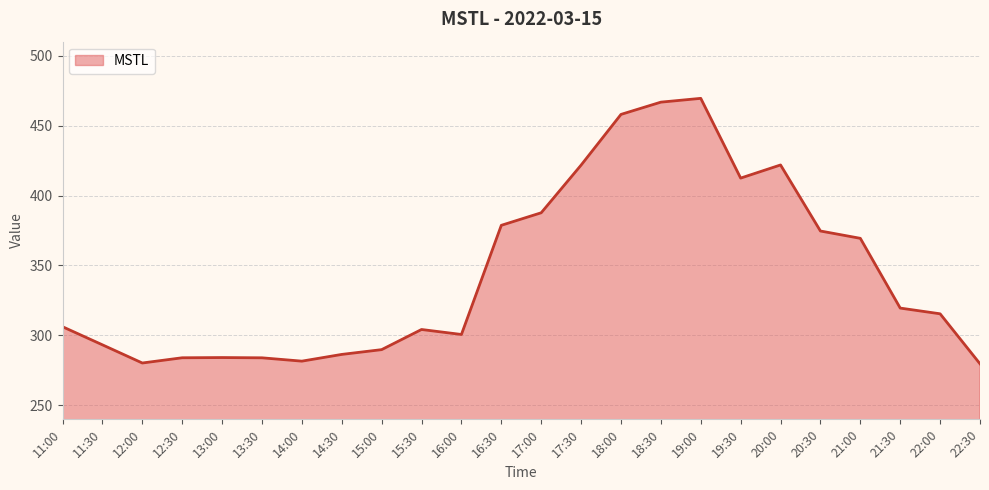

What is the change in value from 13:30 to 16:00?

+16.7